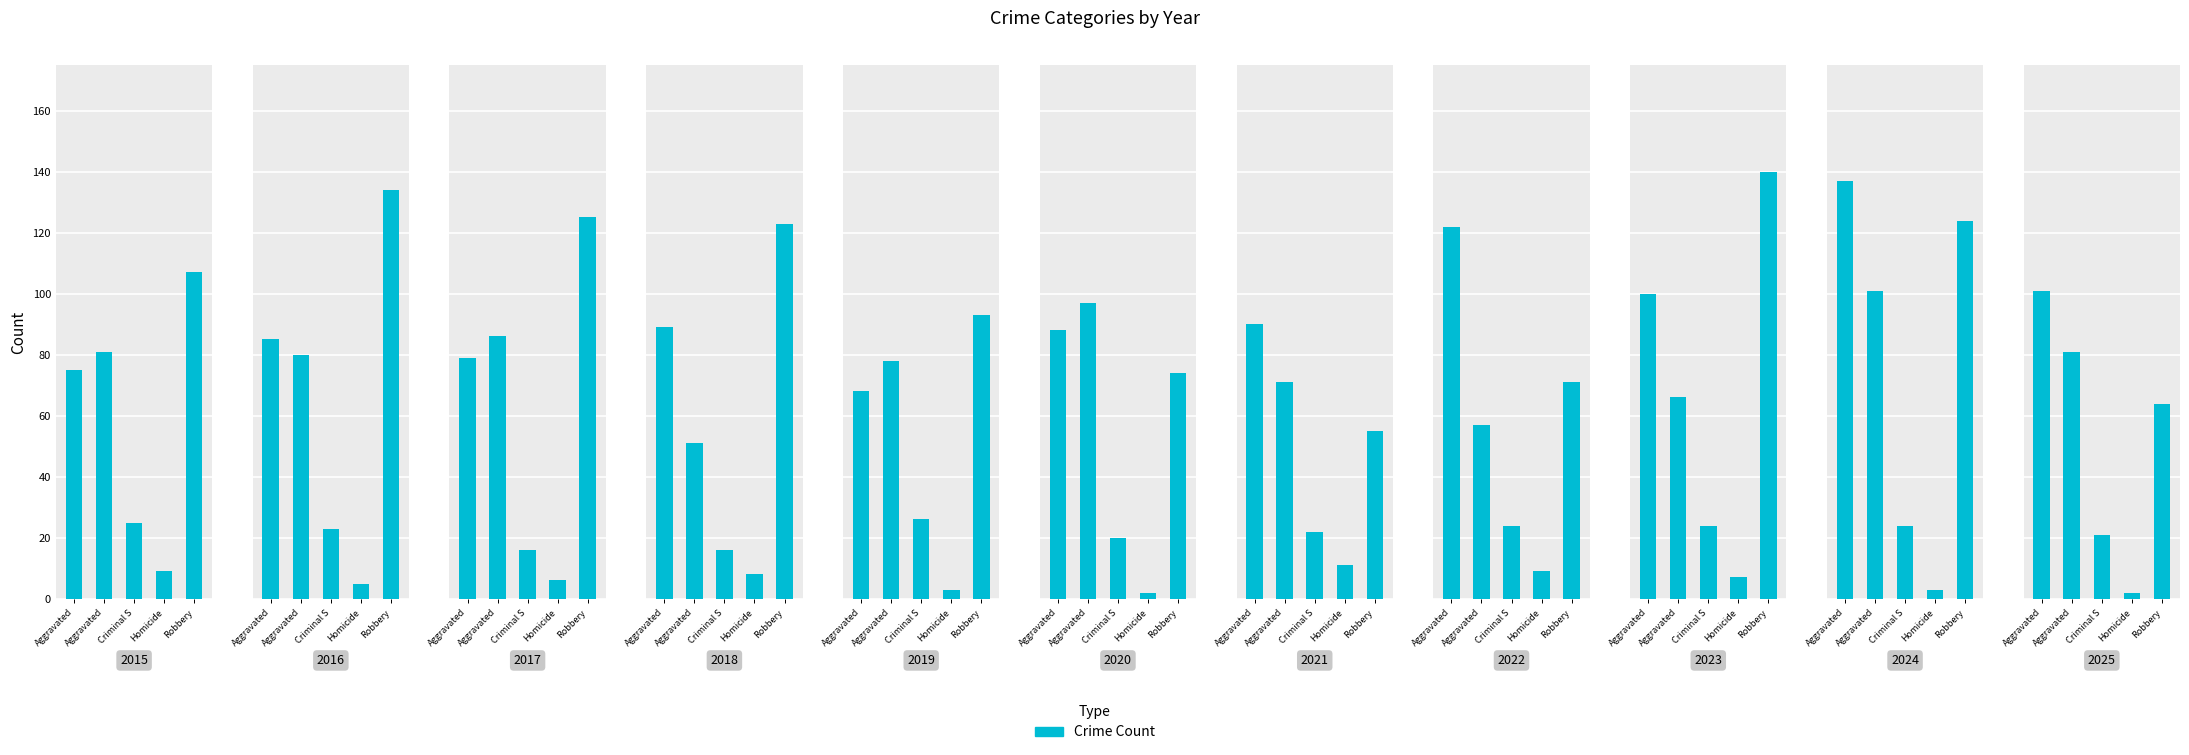

Reading right to left, what are all the values shown in this chart?

Aggravated Assault: 101	137	100	122	90	88	68	89	79	85	75
Aggravated Battery: 81	101	66	57	71	97	78	51	86	80	81
Criminal Sexual Assault: 21	24	24	24	22	20	26	16	16	23	25
Homicide: 2	3	7	9	11	2	3	8	6	5	9
Robbery: 64	124	140	71	55	74	93	123	125	134	107